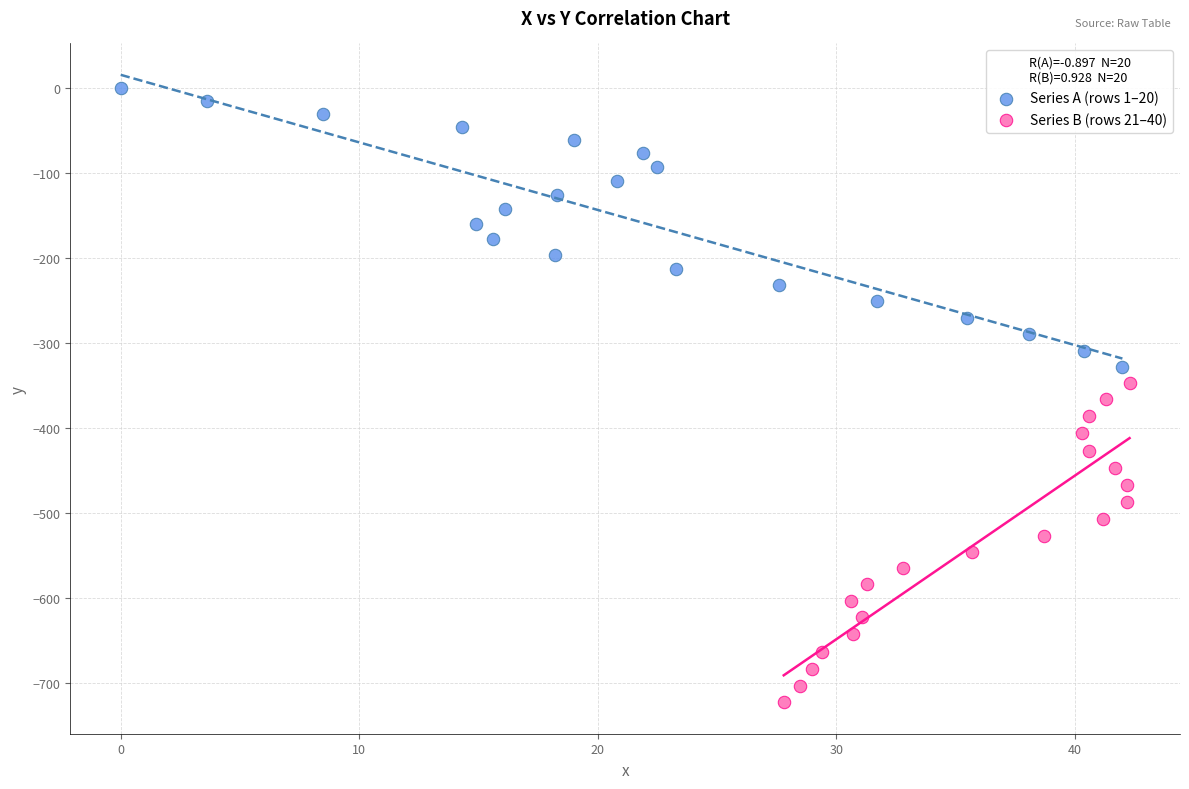

Which series has the widest spread of Y values?

Series B (rows 21–40)